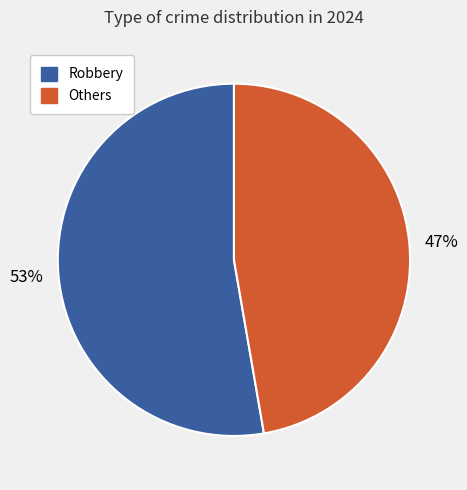

Does any single category account for the majority?

Yes